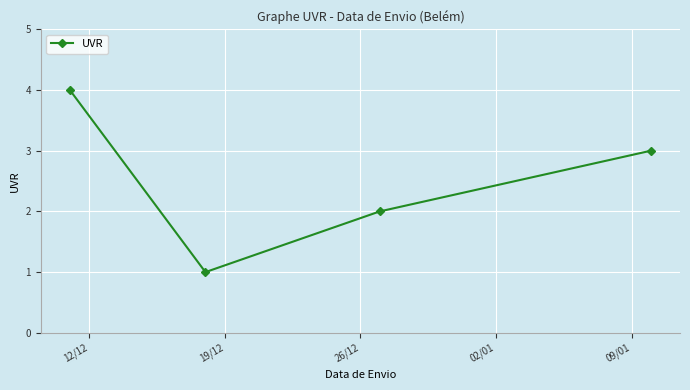

What is the maximum value shown in the chart?

4